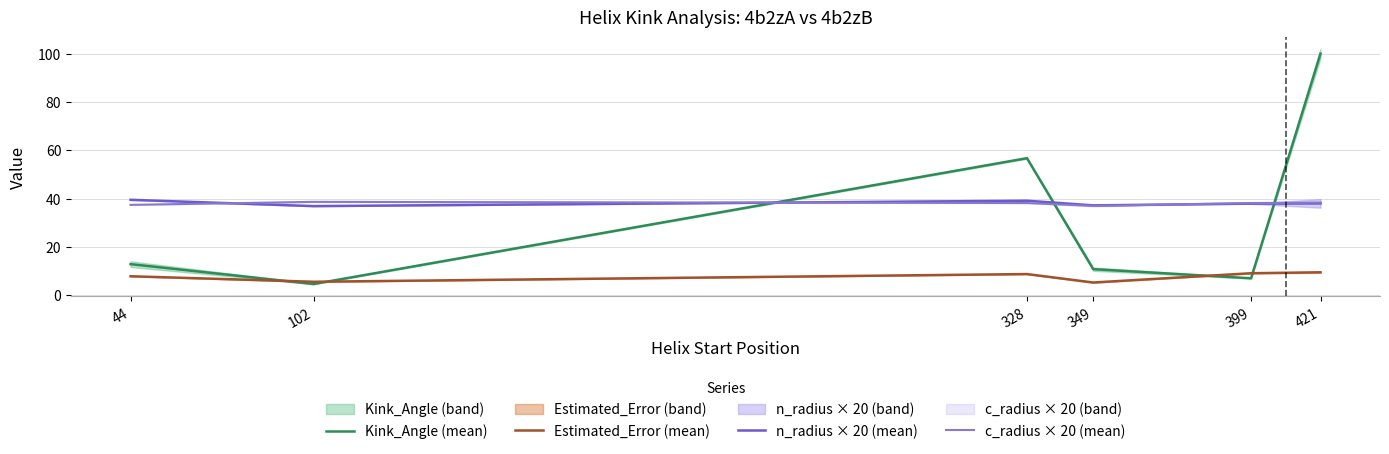

What is the total value across all series at 102?

85.6